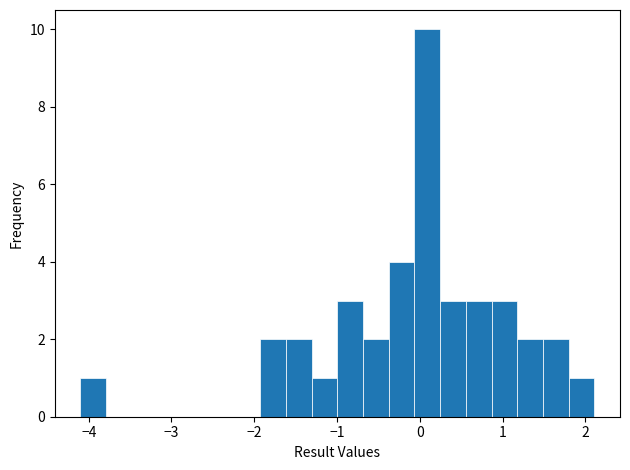

Read against the x-axis, roughly where is the centre of the tallest bar?

0.1